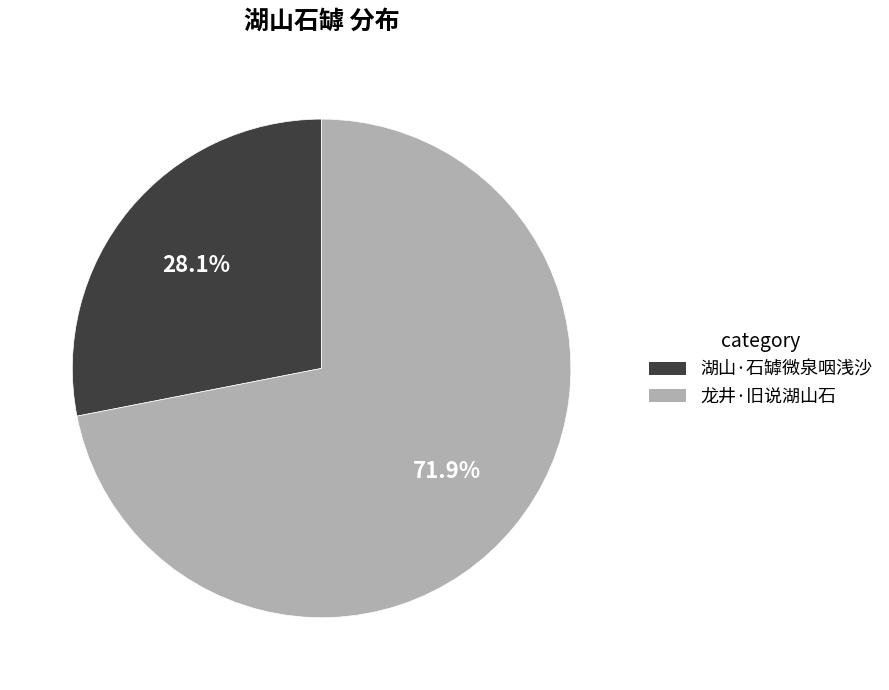

Does 湖山·石罅微泉咽浅沙 account for over 50% of the chart?

No